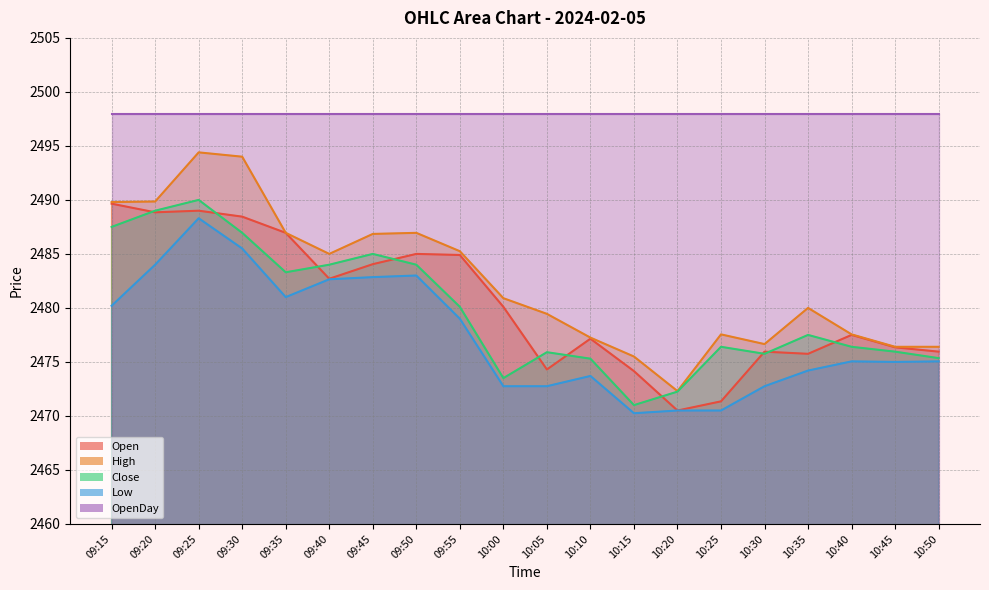

What are all the series names shown in the legend?

Open, High, Close, Low, OpenDay